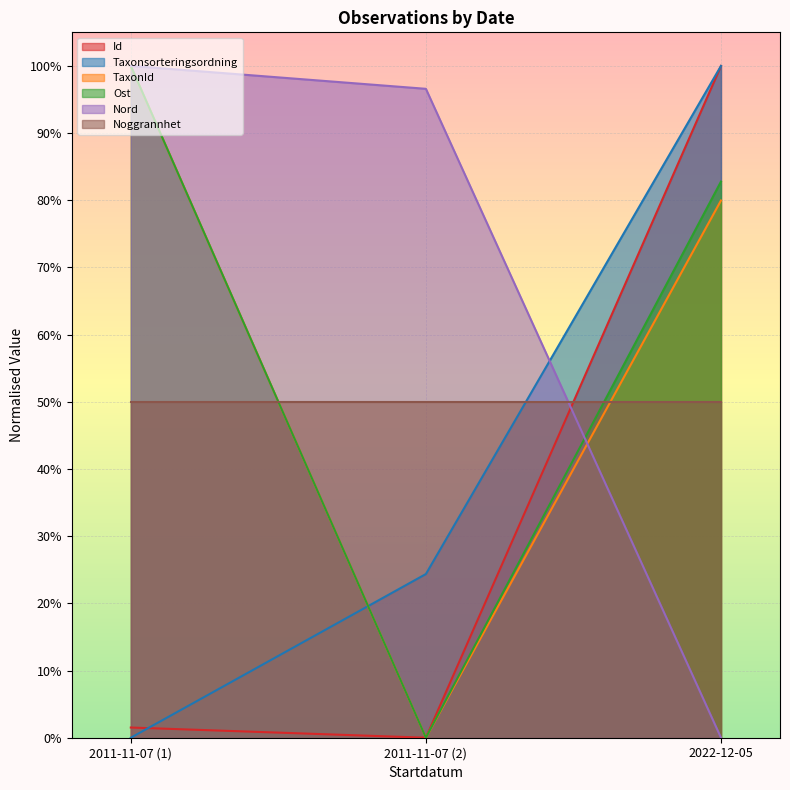

True or false: Id has a value of 1.0 at 2022-12-05.

True